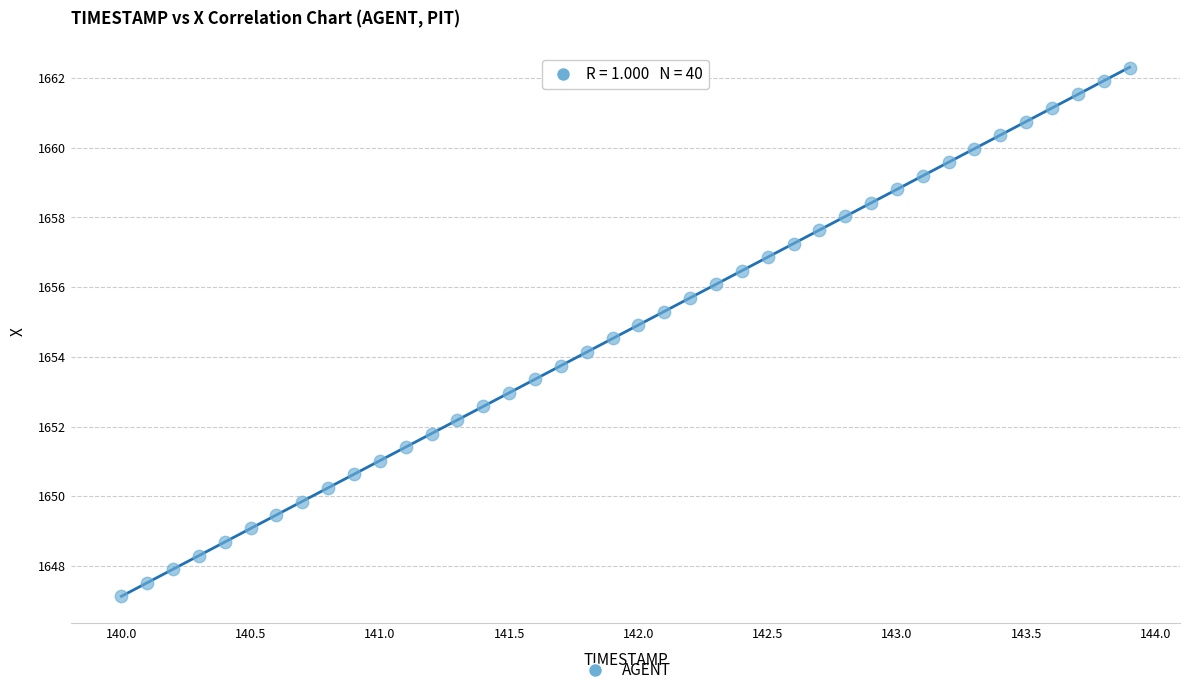

What is the range of Y values (max minus min)?

15.2